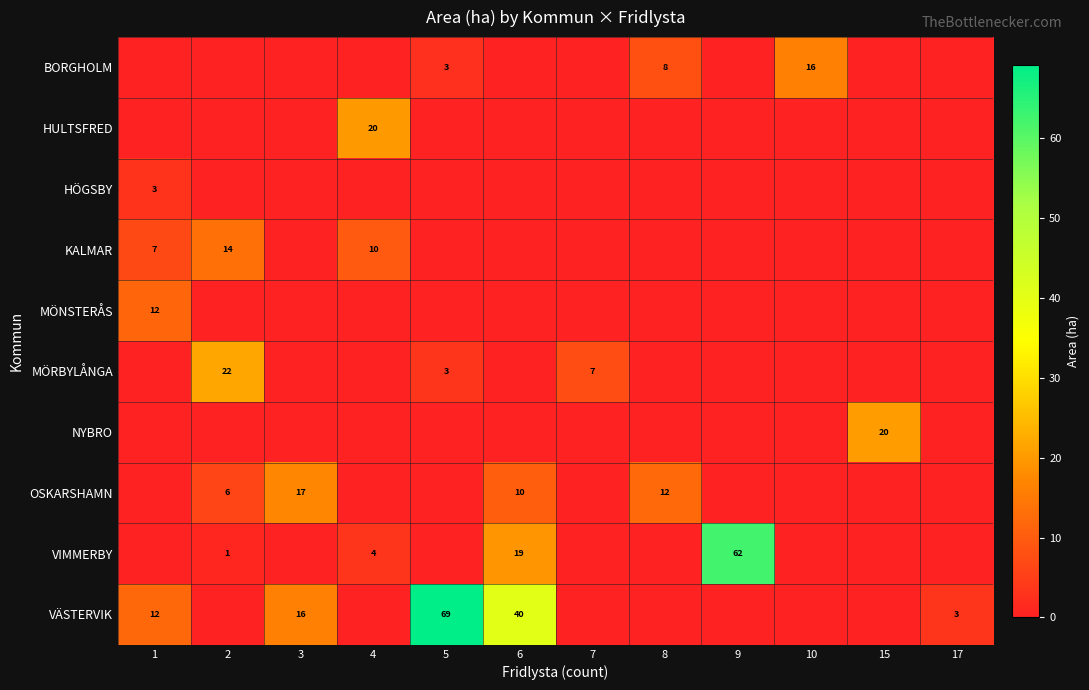

Is it true that OSKARSHAMN equals 6 at 6?

False